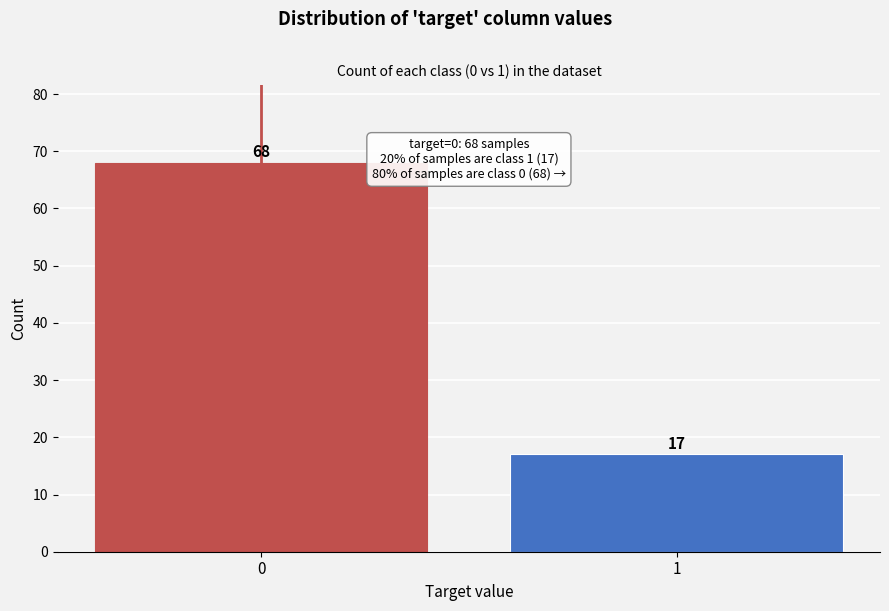

Reading left to right, list all the values displayed in this chart.

0=68	1=17